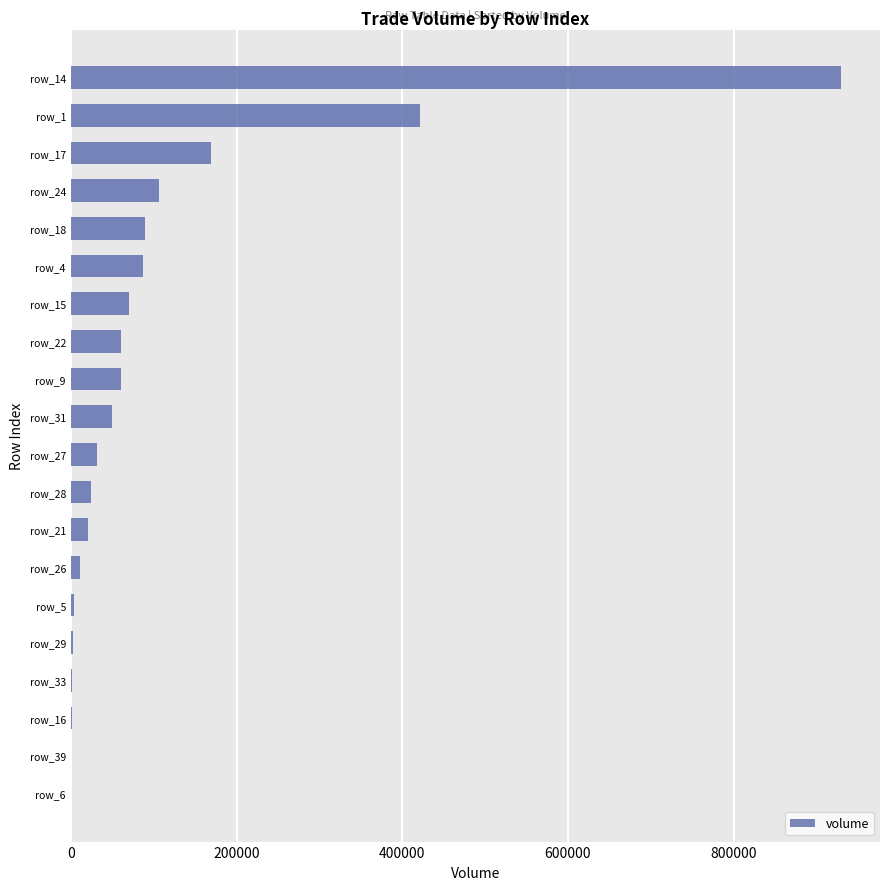

What is the sum of all values?

2142778.4